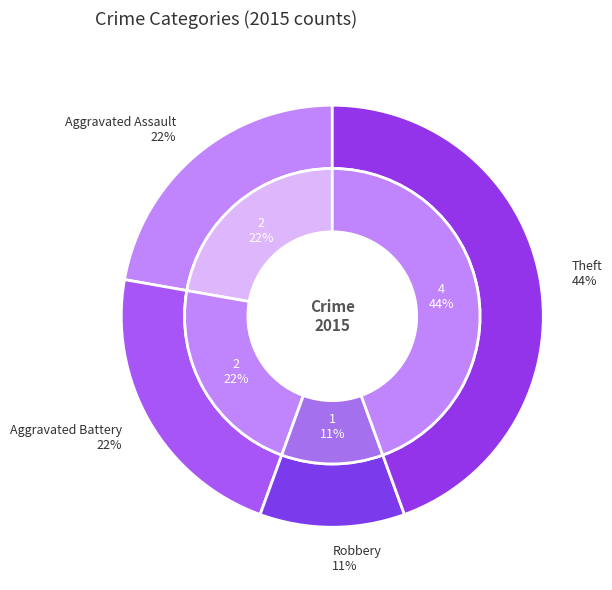

Approximately how many times larger is the value at Aggravated Battery compared to Aggravated Assault?

1.0